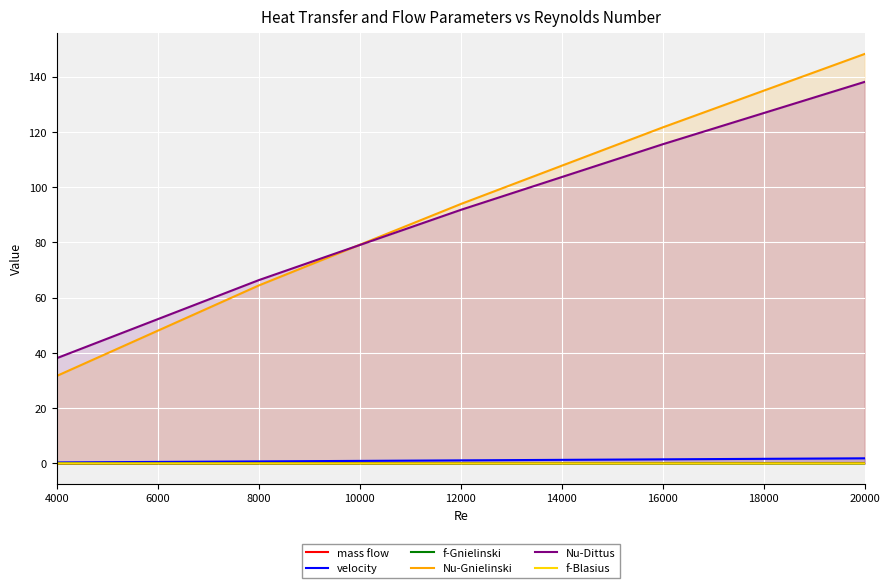

Which series has the largest total across all categories?

Nu-Gnielinski